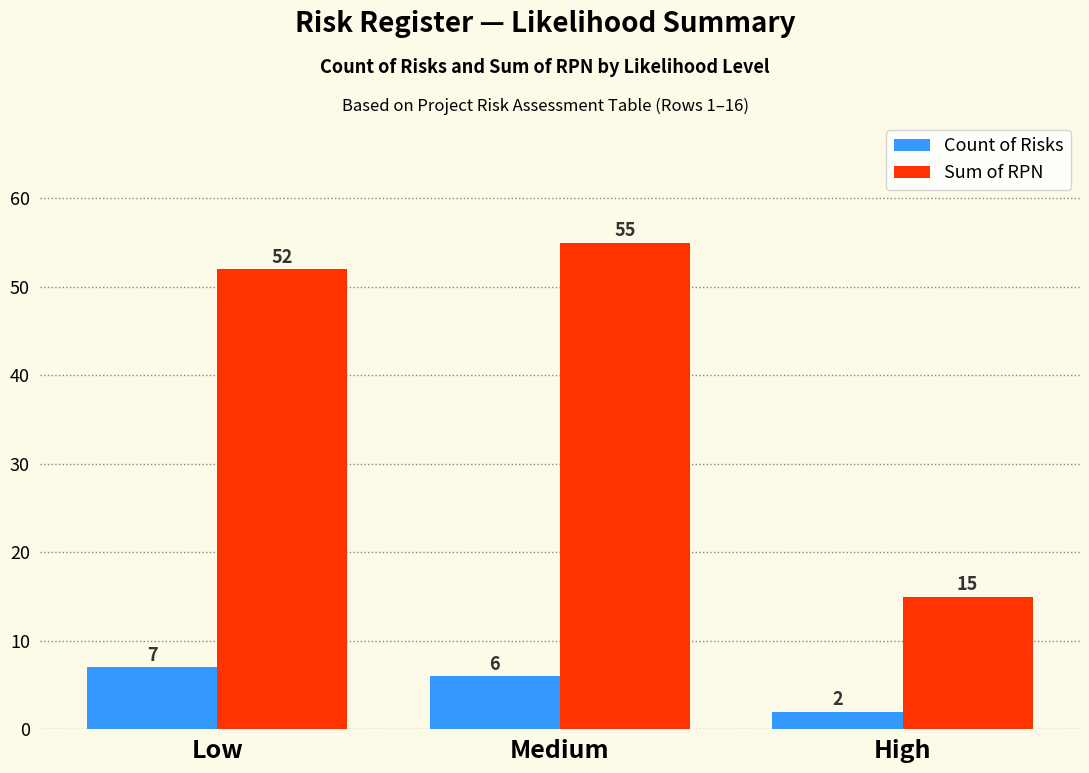

What is the label of the 3rd bar from the right?

Low